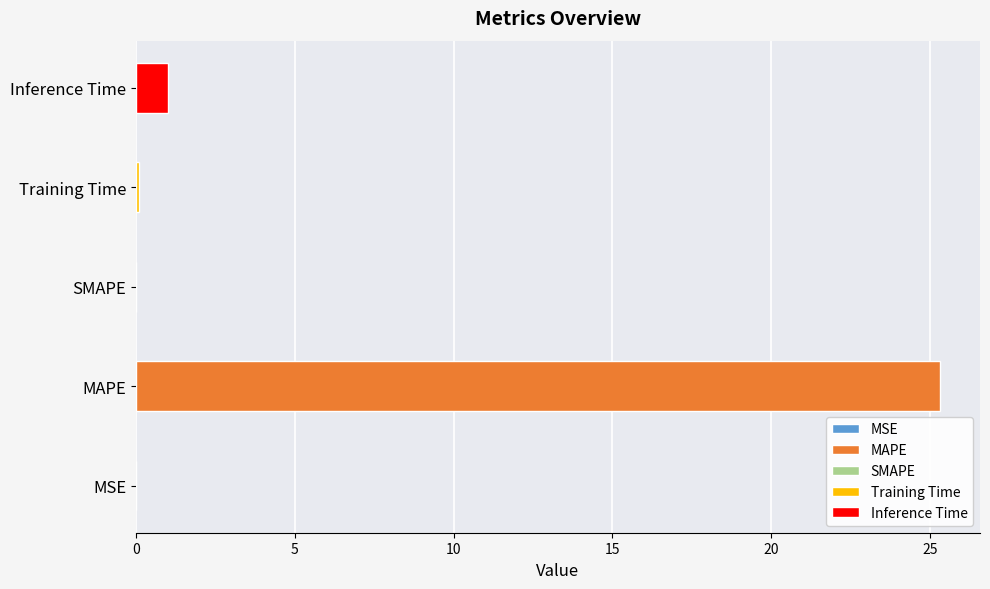

Between MSE and Training Time, which is larger?

Training Time